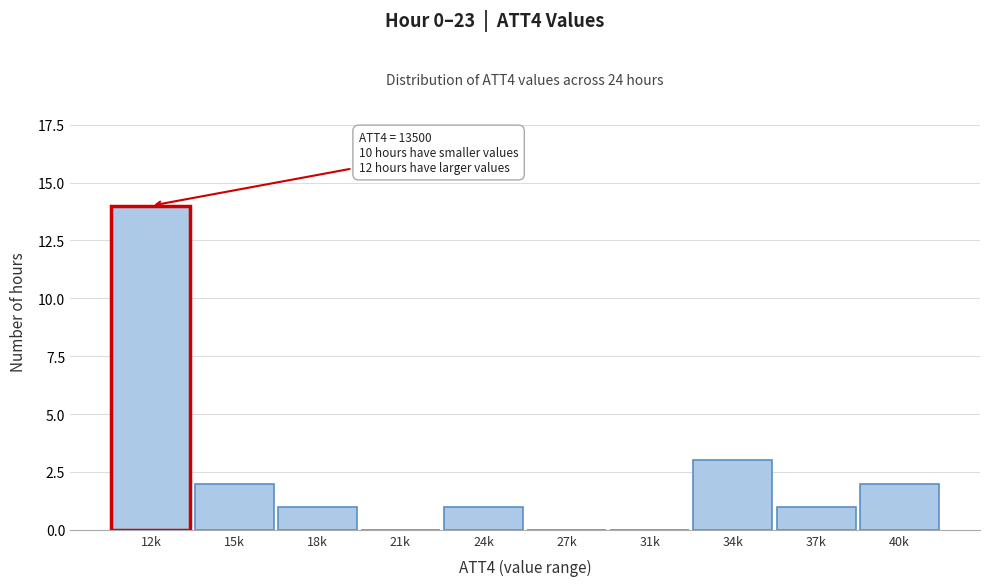

Reading left to right, extract all data points from this chart.

12k=14	15k=2	18k=1	21k=0	24k=1	27k=0	31k=0	34k=3	37k=1	40k=2